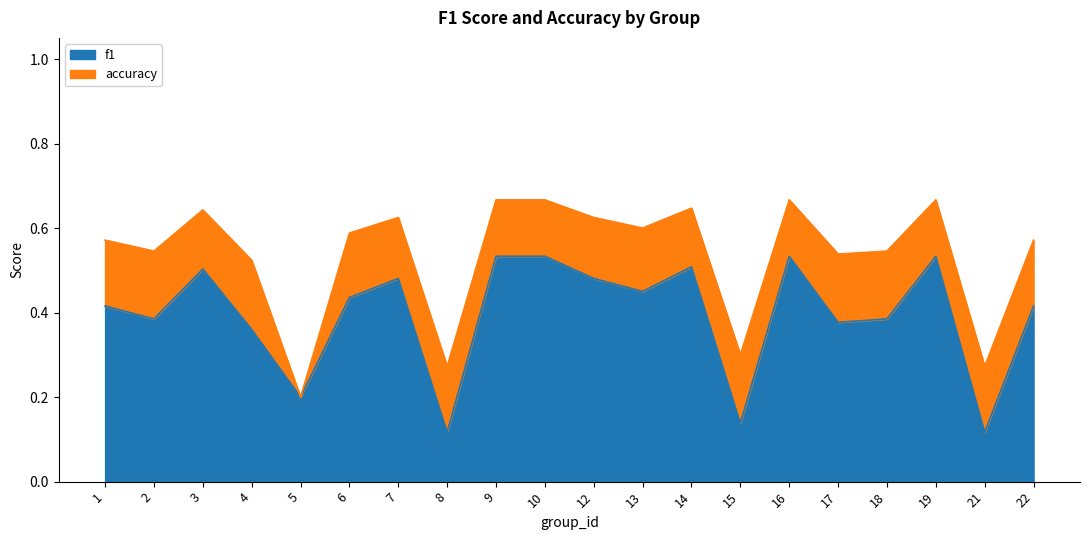

What is the highest value of the f1 series?

0.5